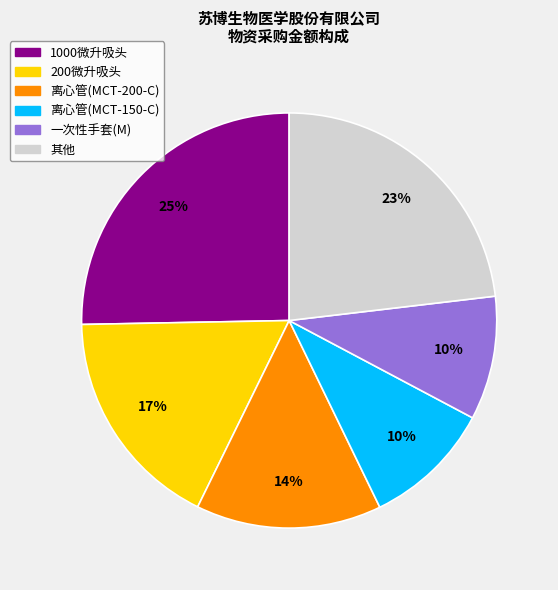

Count the number of slices in the pie.

6